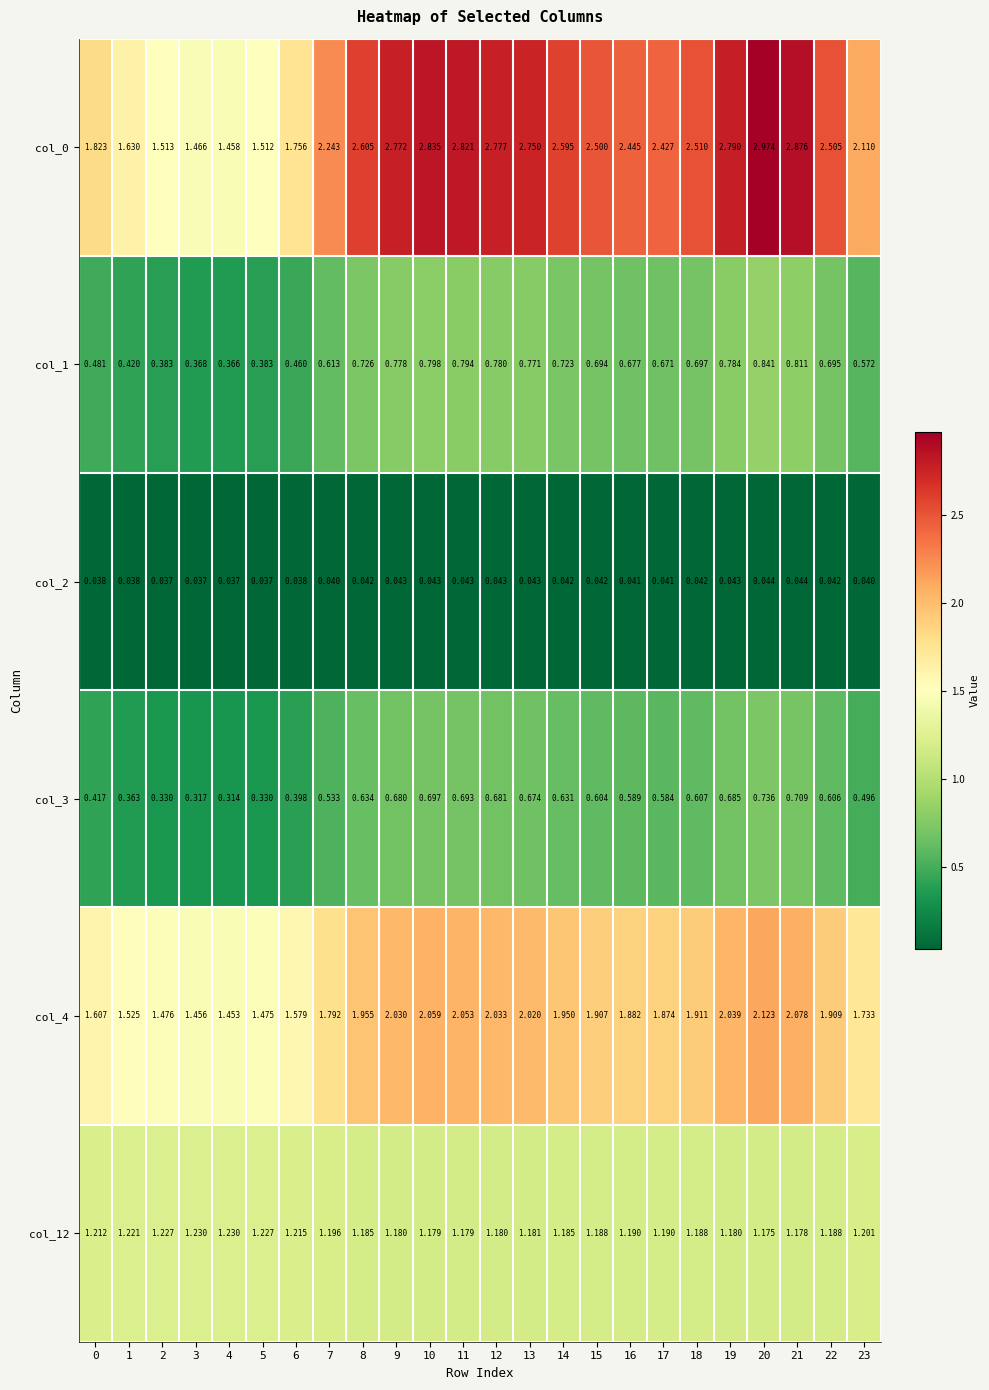

How many distinct data groups are displayed?

6